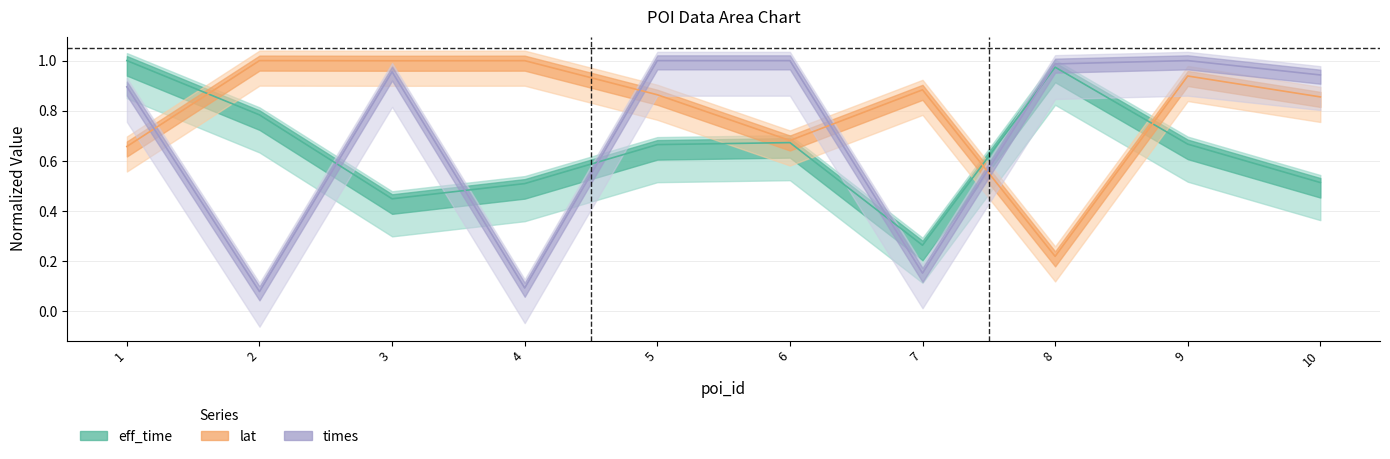

How many categories are shown in the chart?

10